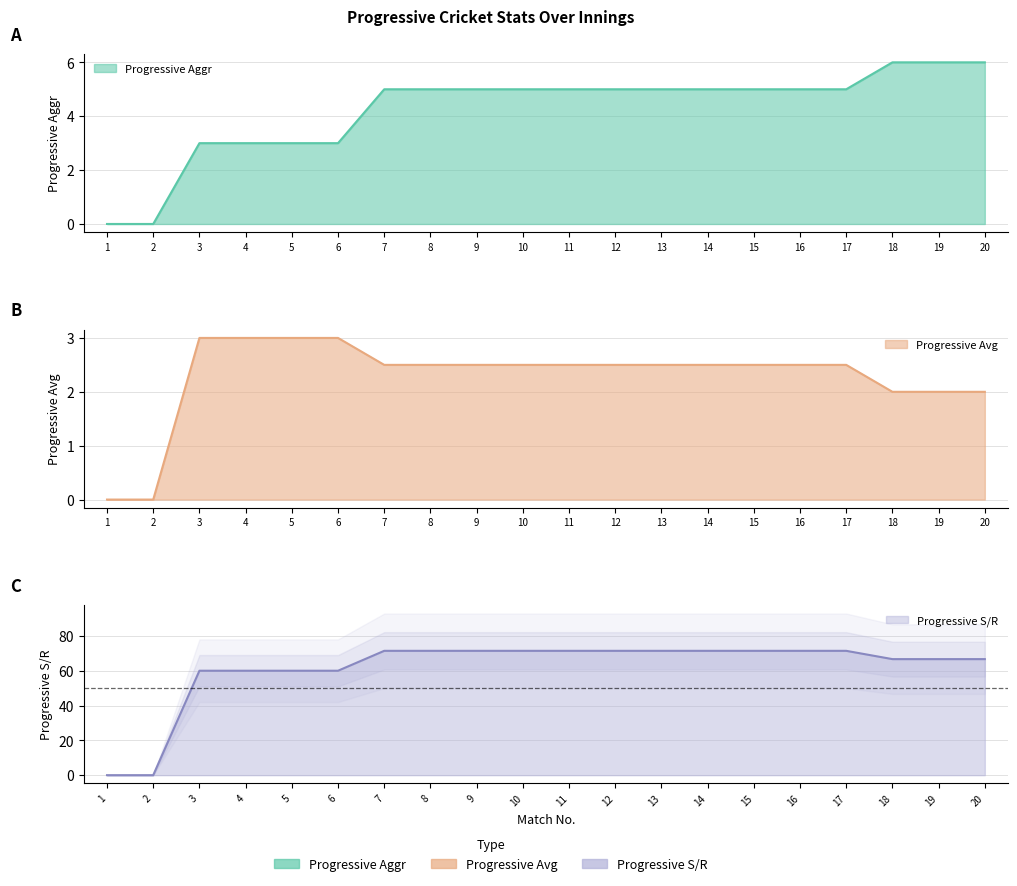

At which label is Progressive S/R closest to 35?

3